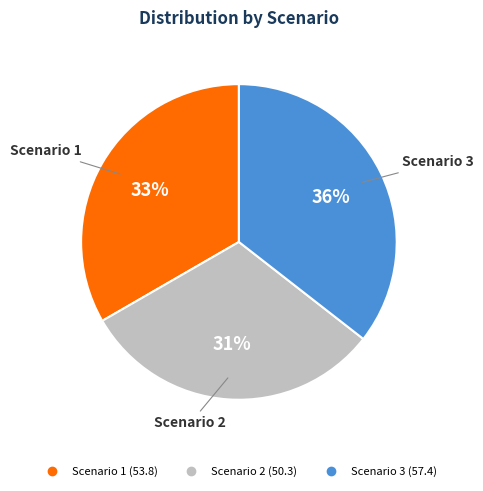

Do Scenario 1 and Scenario 2 together represent more than half of the pie?

Yes